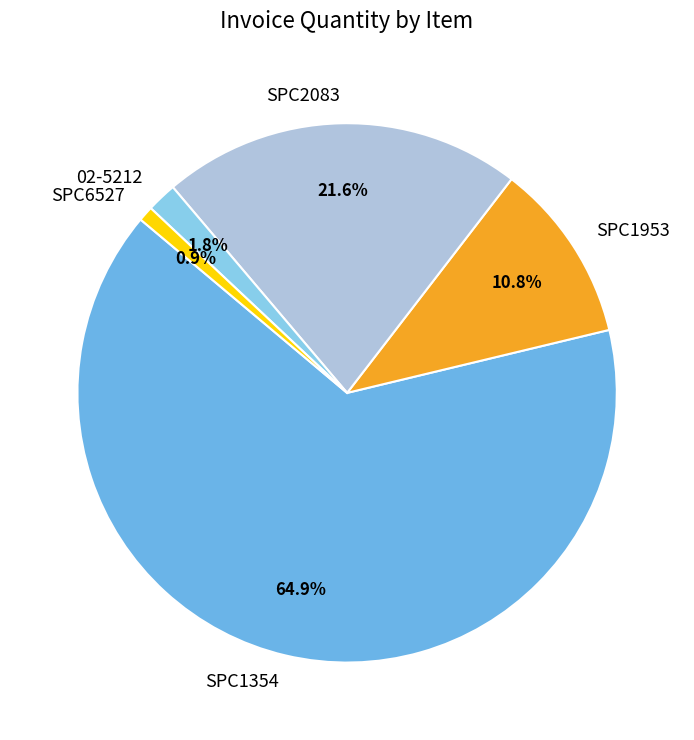

To the nearest percent, what percentage of the pie is SPC2083?

22%